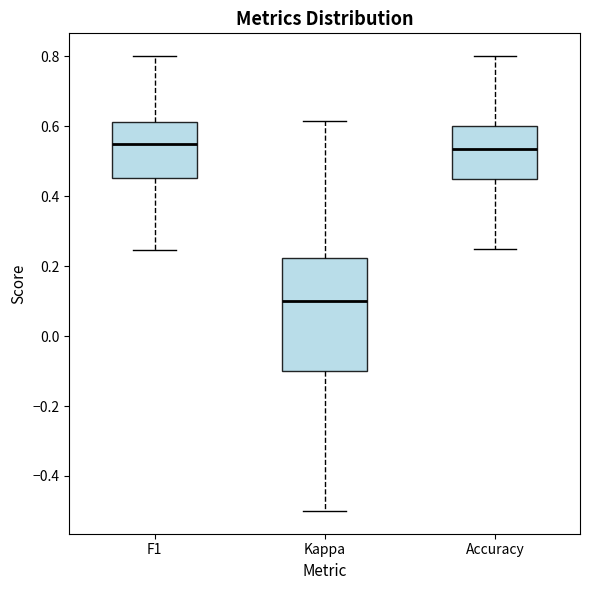

Reading left to right, transcribe this box plot: for each box, give where its median line is, the range the box spans, and where its two whiskers end, as read against the y-axis. The values are not printed on the chart, so give them approximately, as read against the axis.

F1: median 0.54, box 0.46 to 0.62, whiskers 0.24 to 0.80
Kappa: median 0.10, box -0.10 to 0.22, whiskers -0.50 to 0.62
Accuracy: median 0.54, box 0.46 to 0.60, whiskers 0.26 to 0.80